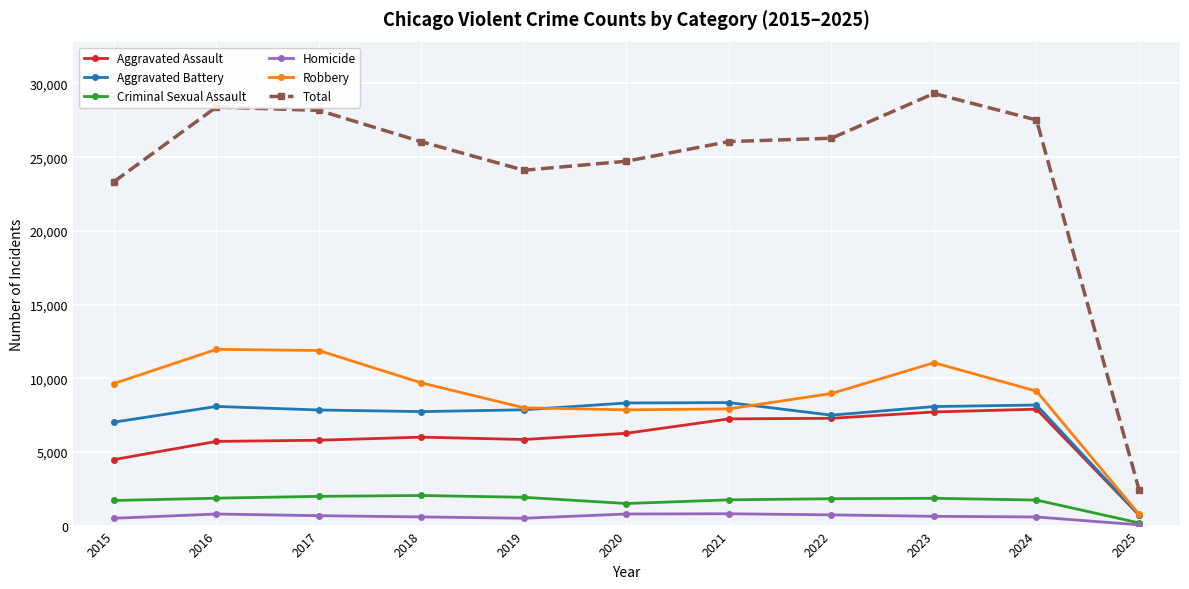

What is the value of the Criminal Sexual Assault point at the 3rd from the left?

1985